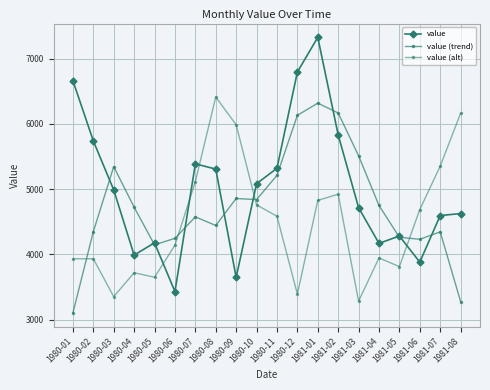

How many lines are shown in the chart?

3